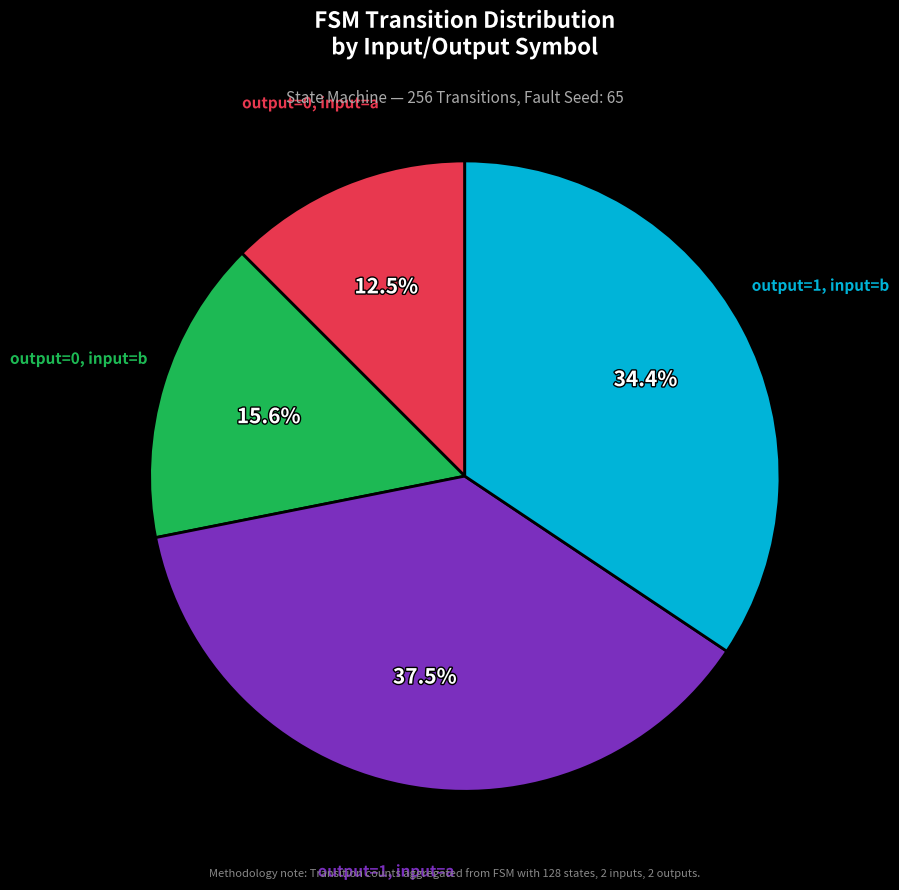

Is there any slice that represents more than half of the pie?

No